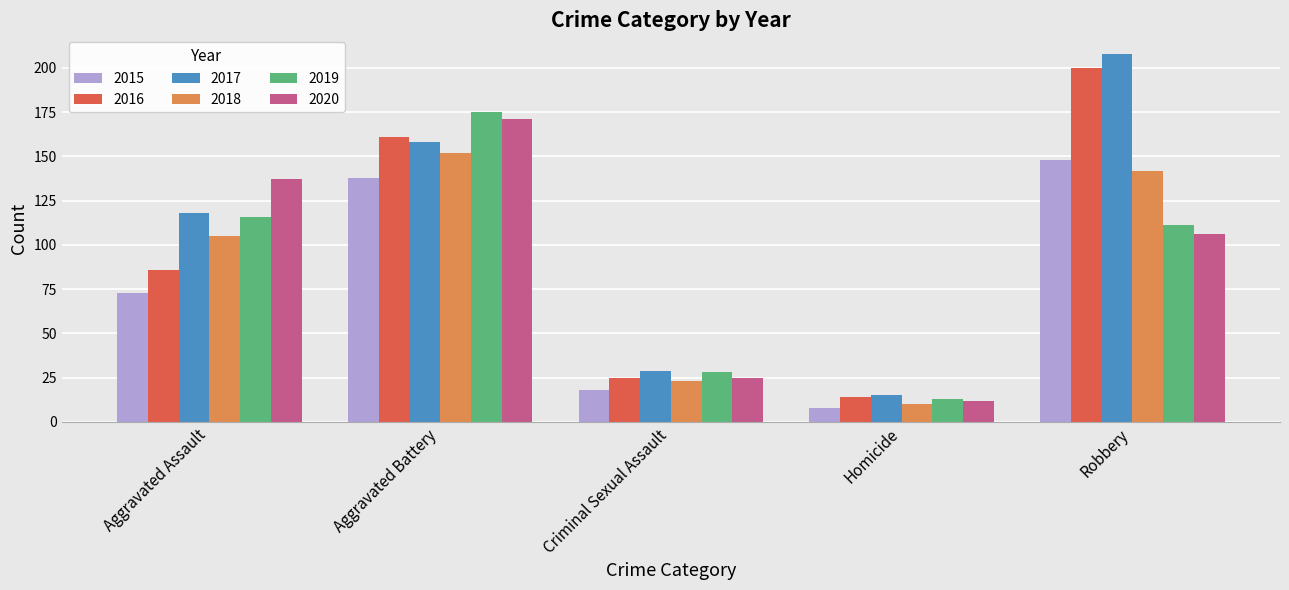

Which series has the largest range (max minus min)?

2017